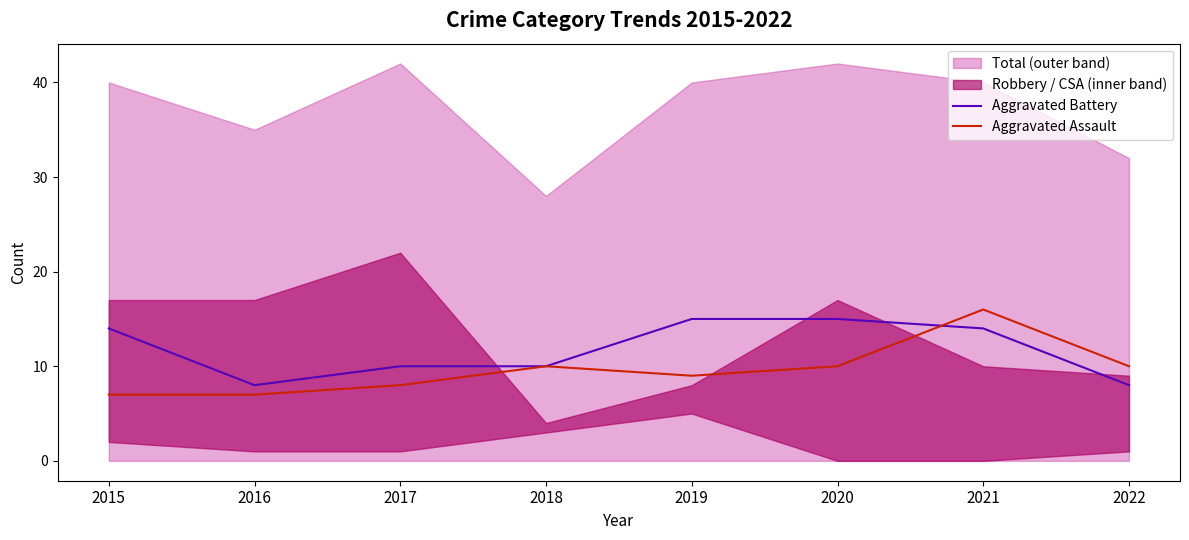

What is the difference between the Aggravated Battery values at 2019 and 2021?

1